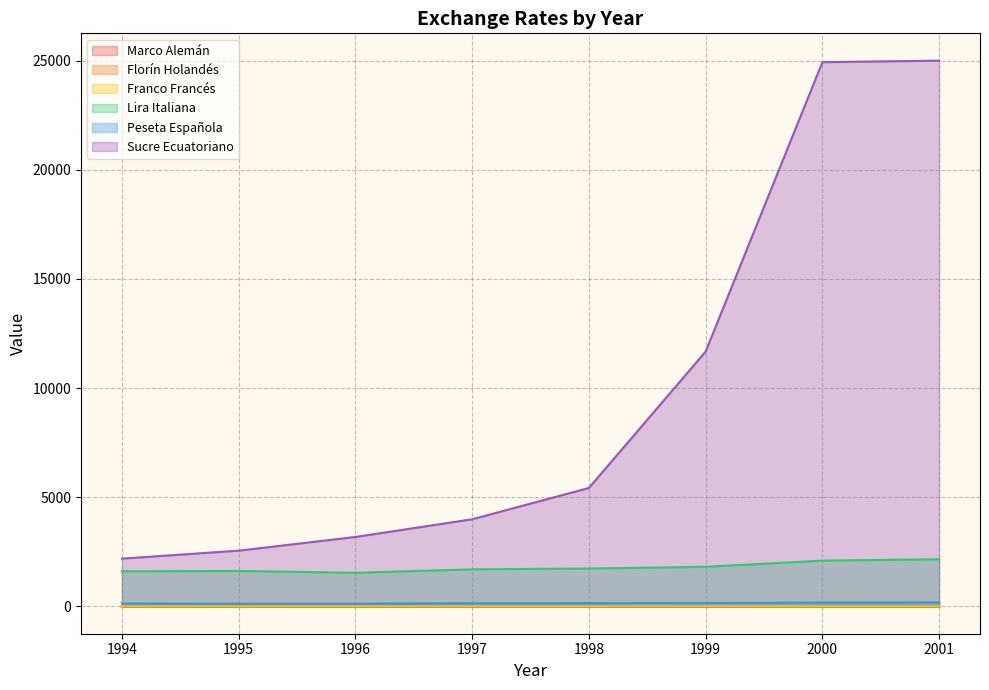

Is the value of Lira Italiana at 1994 greater than the value of Franco Francés at 1996?

Yes